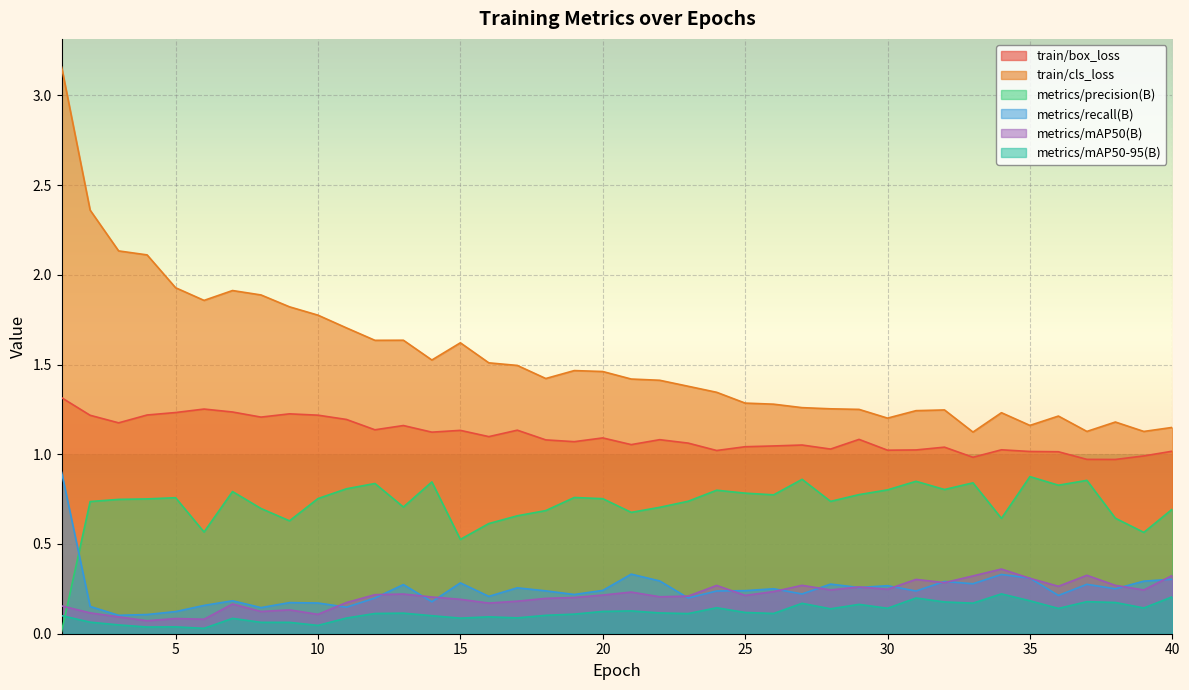

The metrics/mAP50-95(B) series shows 0.1 at 2. True or false?

False